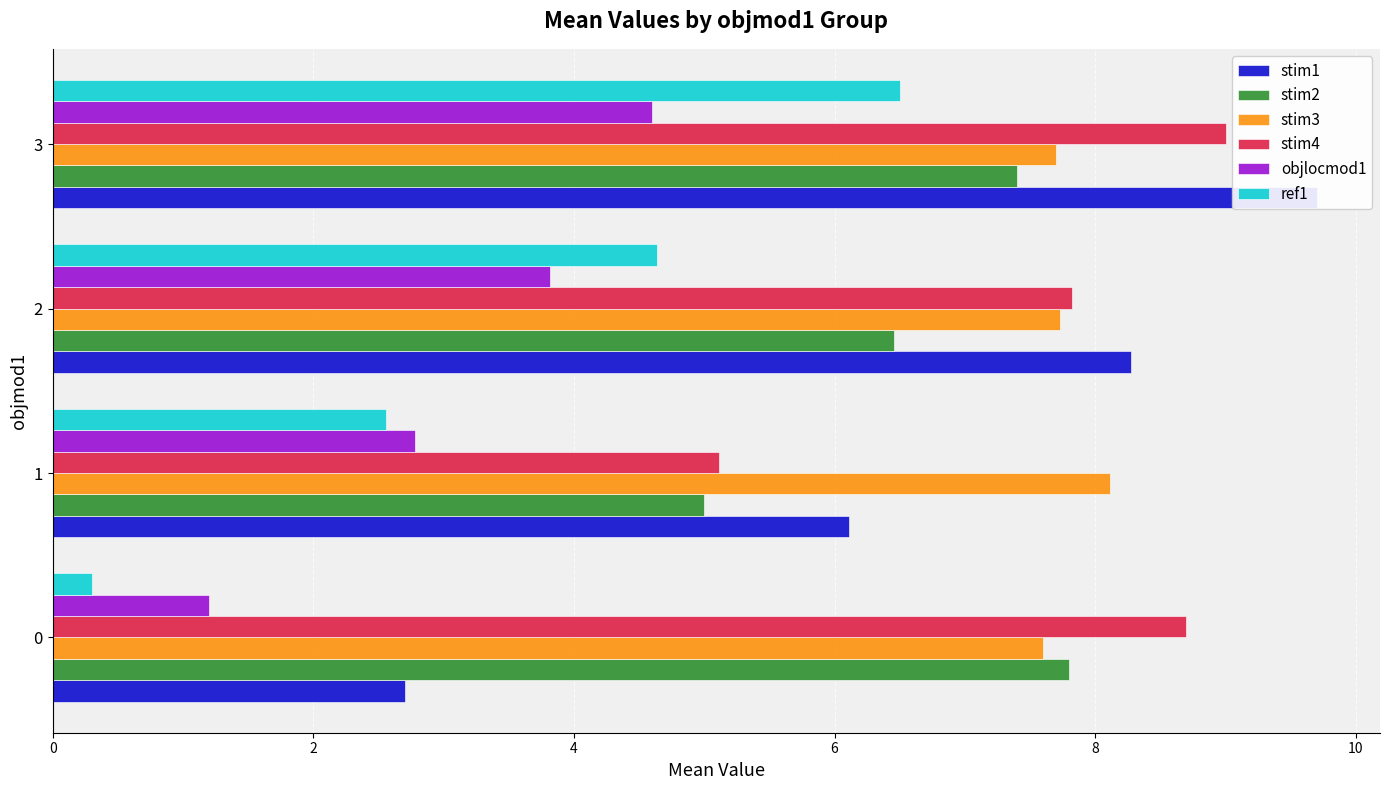

Count the number of categories in the chart.

4